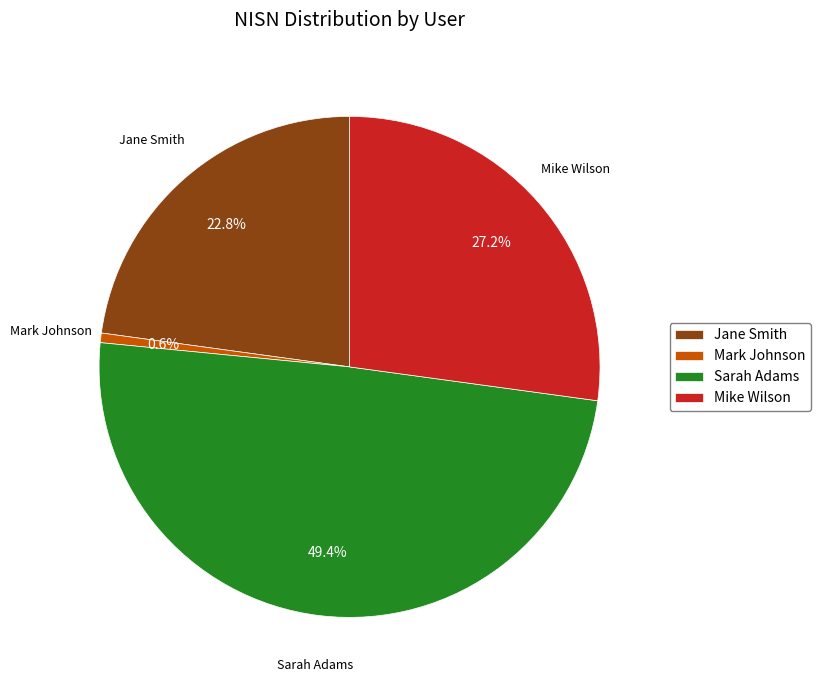

Is Sarah Adams the majority of the pie?

No